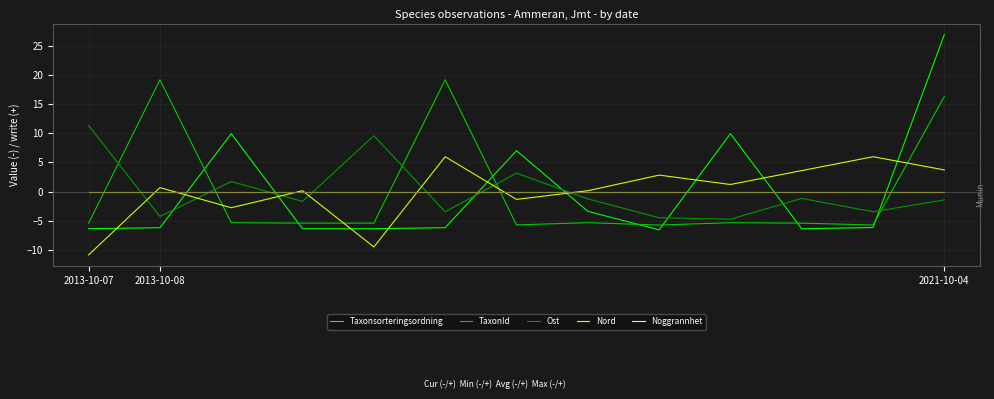

After their last crossing, which series has the higher values: Taxonsorteringsordning or TaxonId?

Taxonsorteringsordning